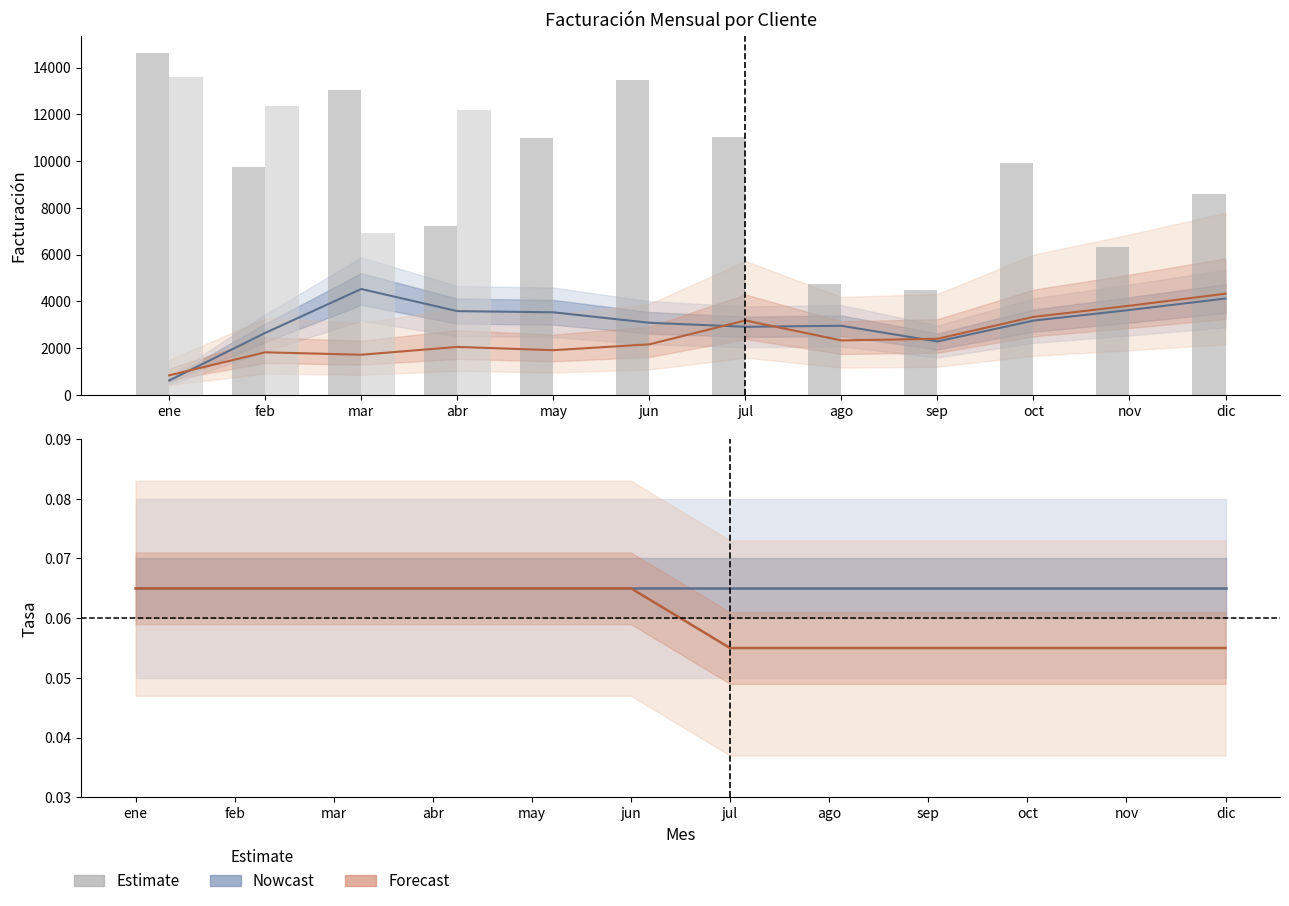

At which category does the chart reach its peak across all series?

ene